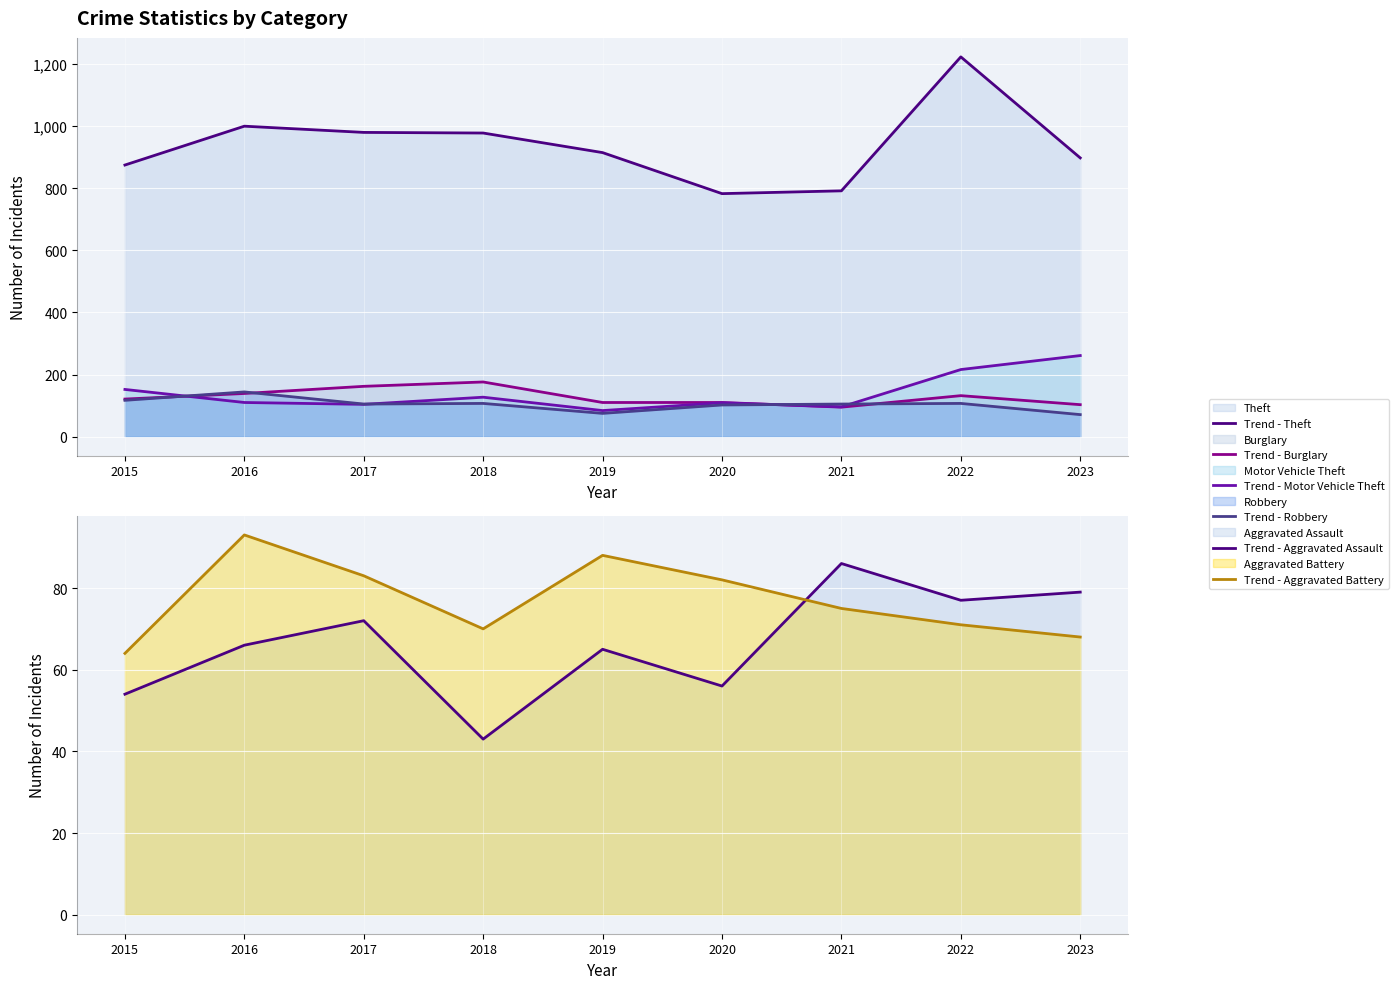

Rank the series by their maximum value, from highest to lowest.

Trend - Theft, Trend - Motor Vehicle Theft, Trend - Burglary, Trend - Robbery, Trend - Aggravated Battery, Trend - Aggravated Assault